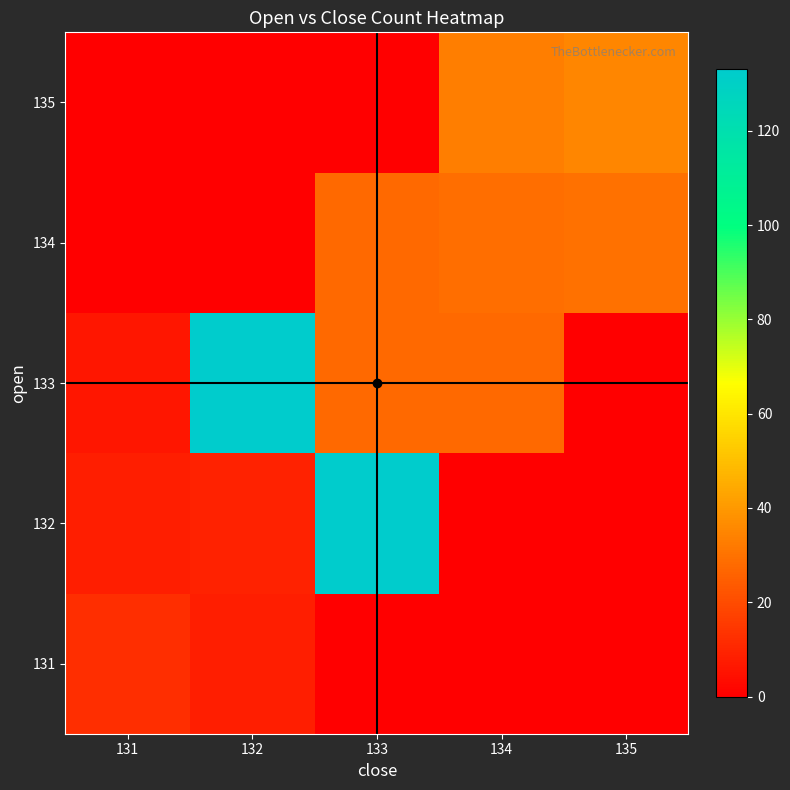

How many data points does each series have?

5